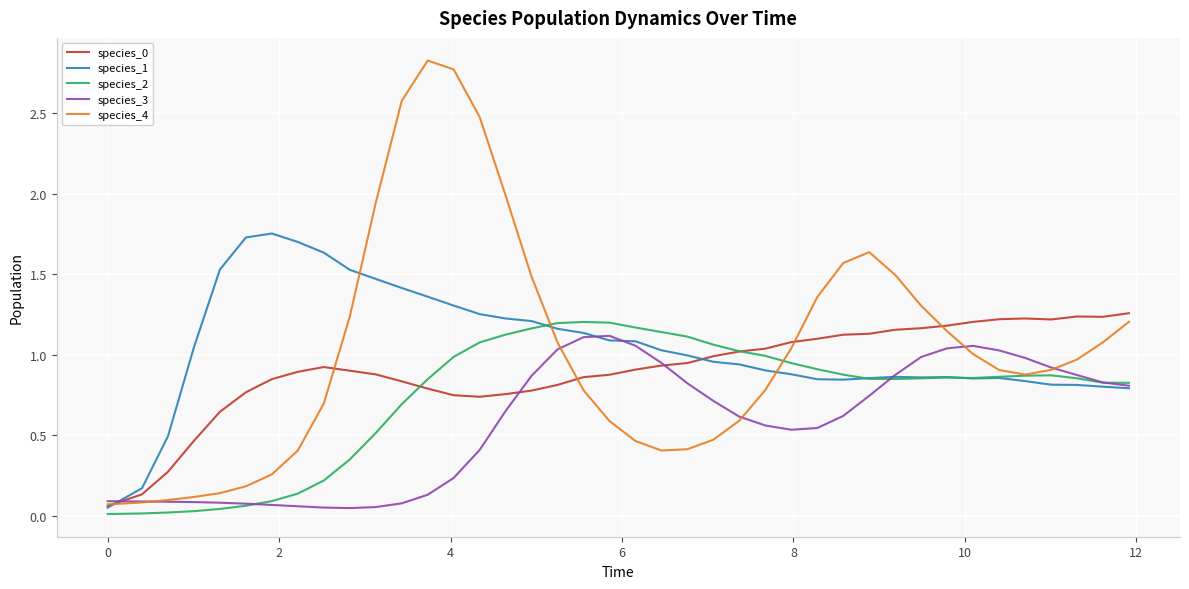

What is the maximum value shown in the chart?

2.8